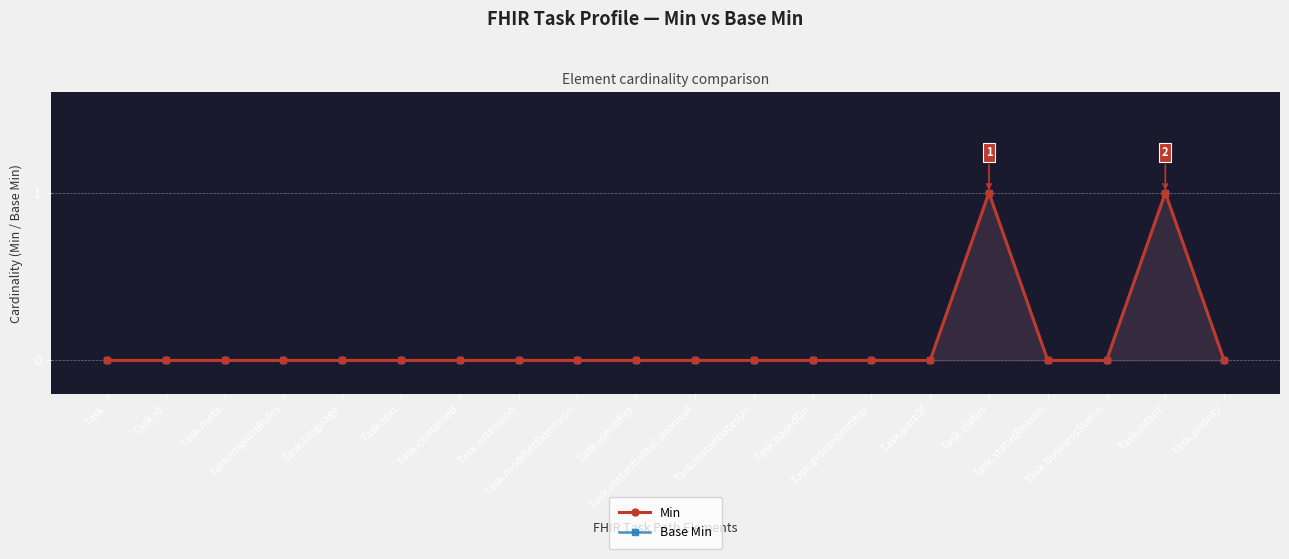

Which category has the highest value in the Base Min series?

Task.status